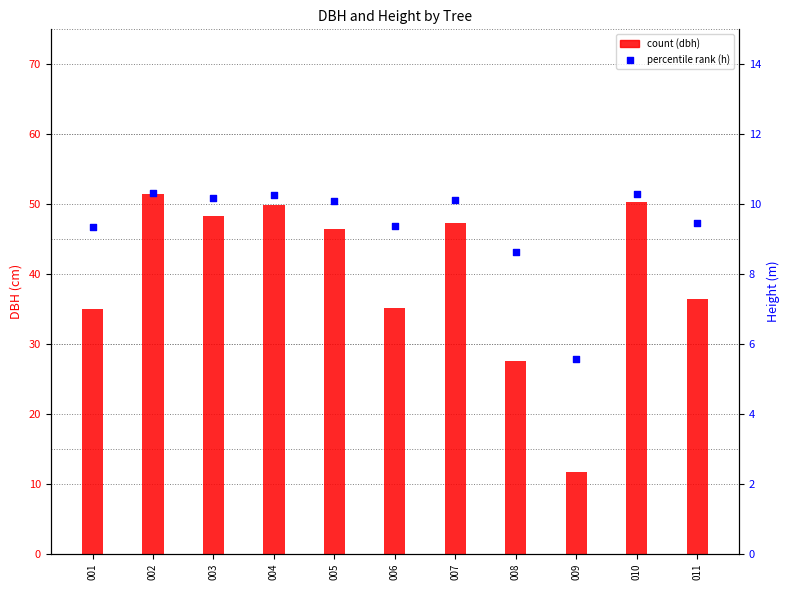

Is the value of h at 002 greater than the value of dbh at 004?

No